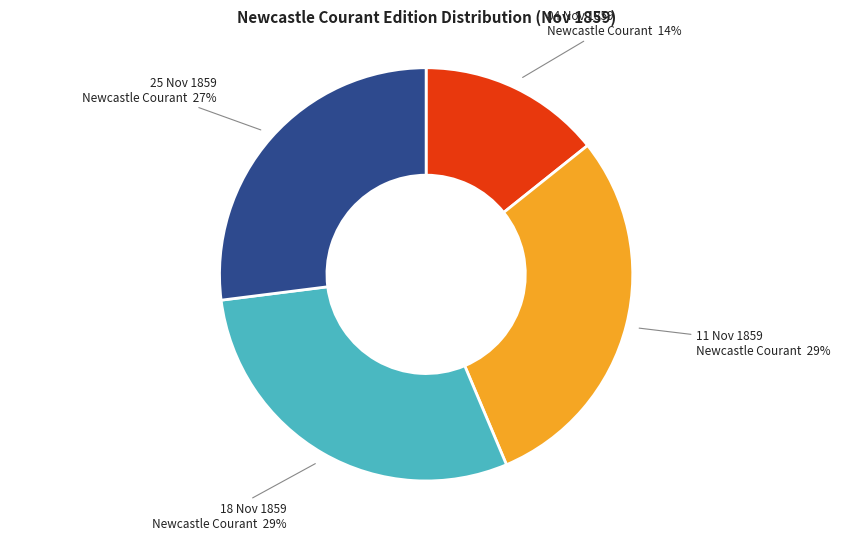

To the nearest percent, what is the average slice percentage?

25%